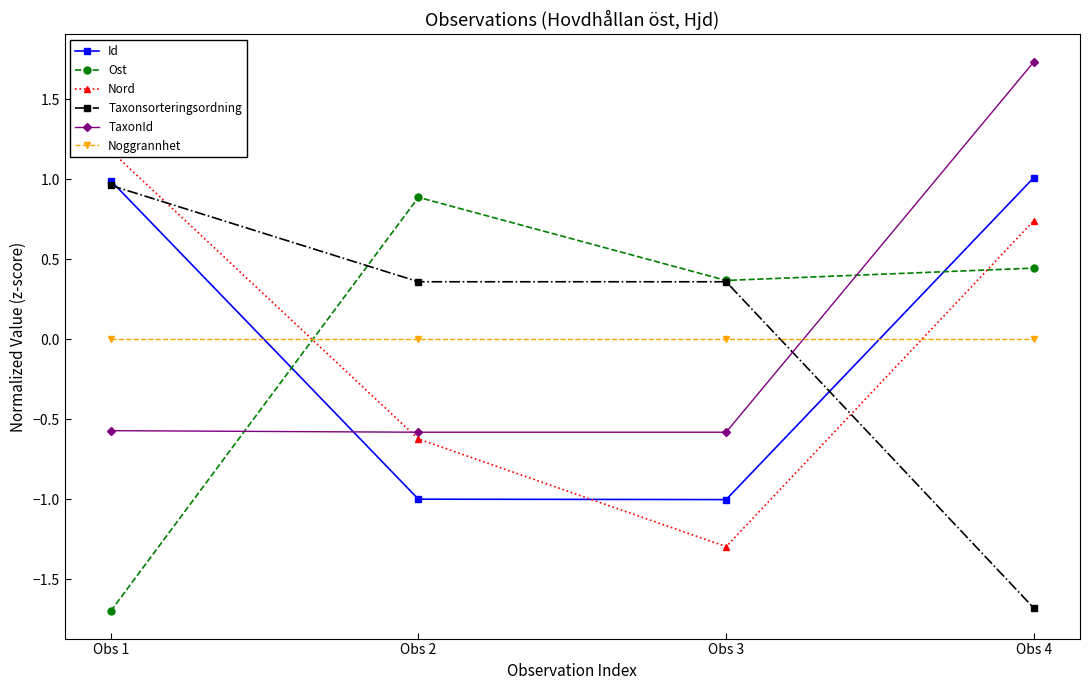

How many values in Id are above zero?

2